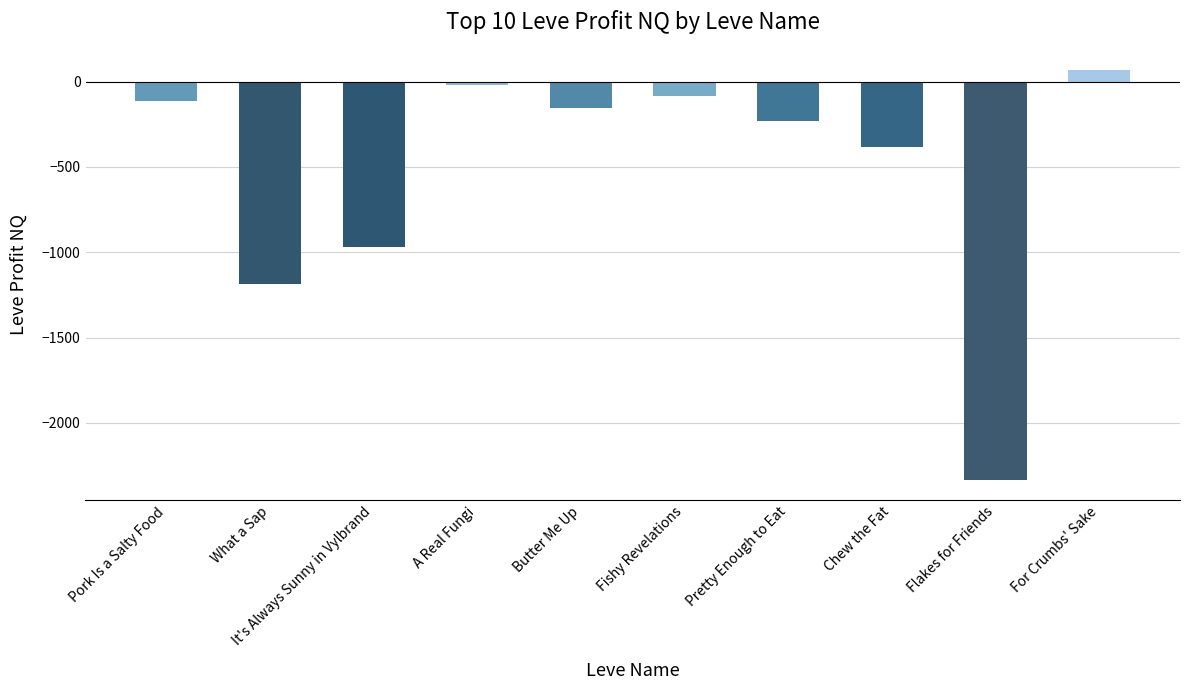

What is the difference between the values at It's Always Sunny in Vylbrand and Butter Me Up?

812.0